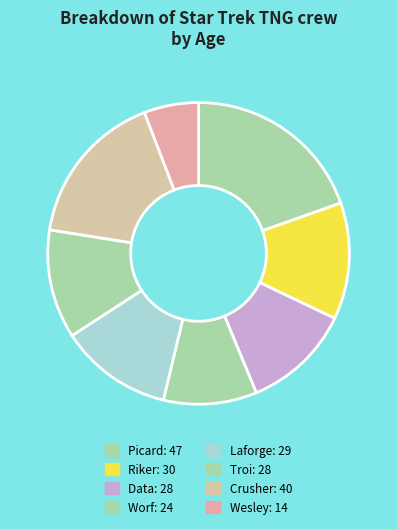

Does Crusher represent more than half of the total?

No